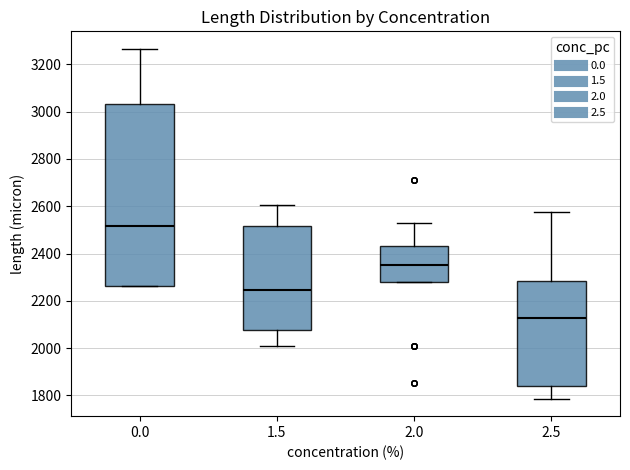

Where does the upper whisker of the box at x = 1.5 end on the y-axis? The values are not printed on the chart, so give them approximately, as read against the axis.

2600